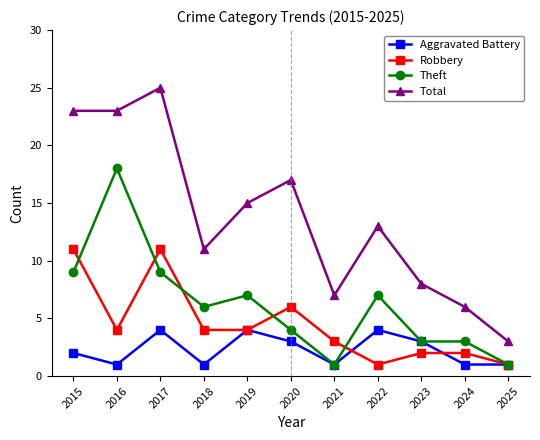

What is the greatest value displayed?

25